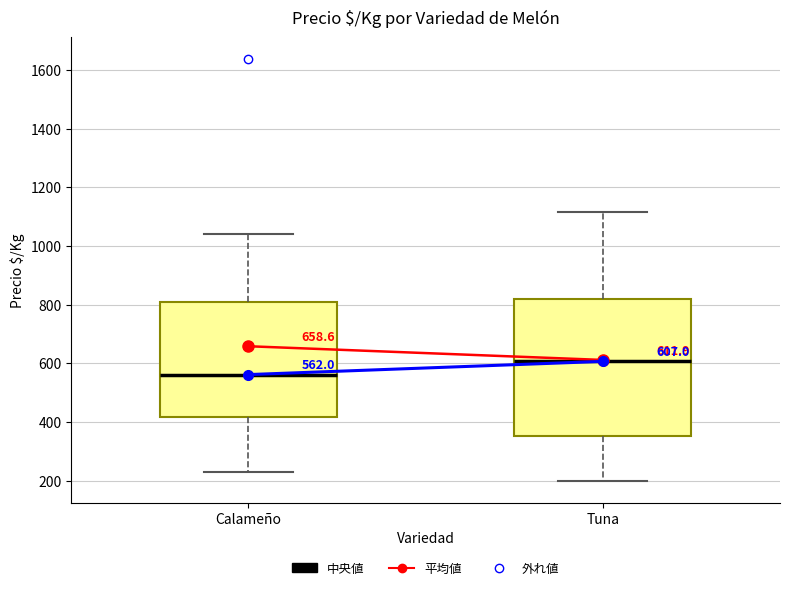

Comparing the boxes themselves (not the whiskers), which one is the tallest?

Tuna